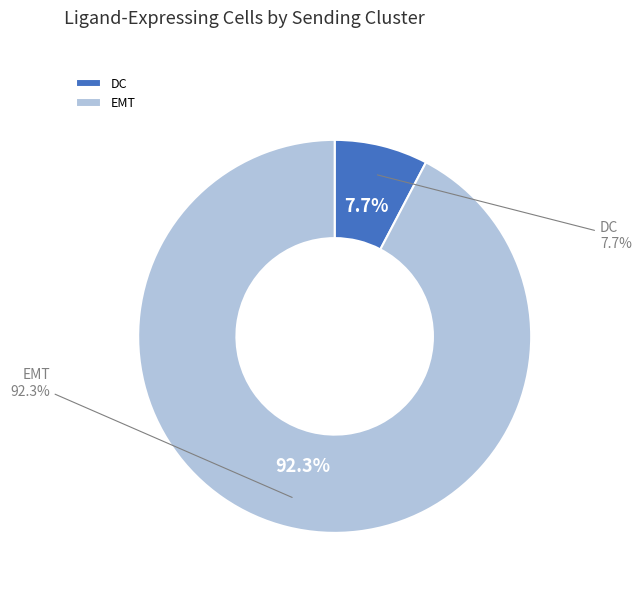

True or false: DC accounts for 8% of the total.

True